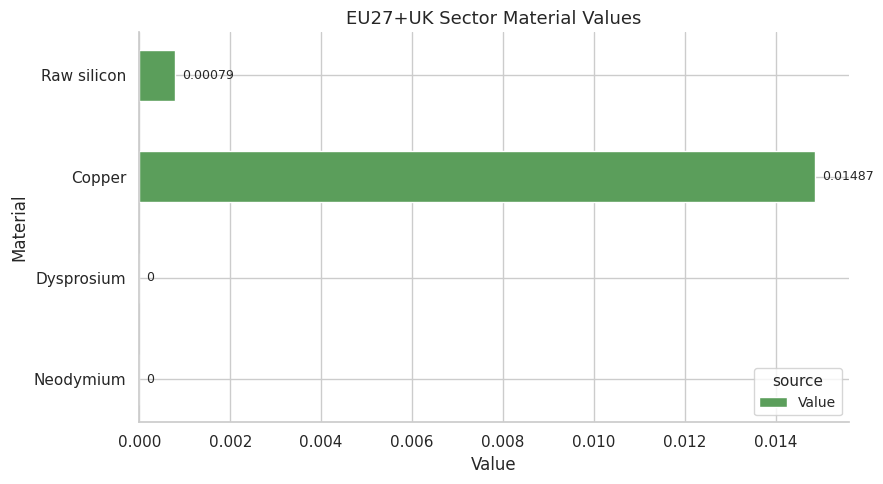

Between Raw silicon and Neodymium, which is larger?

Raw silicon